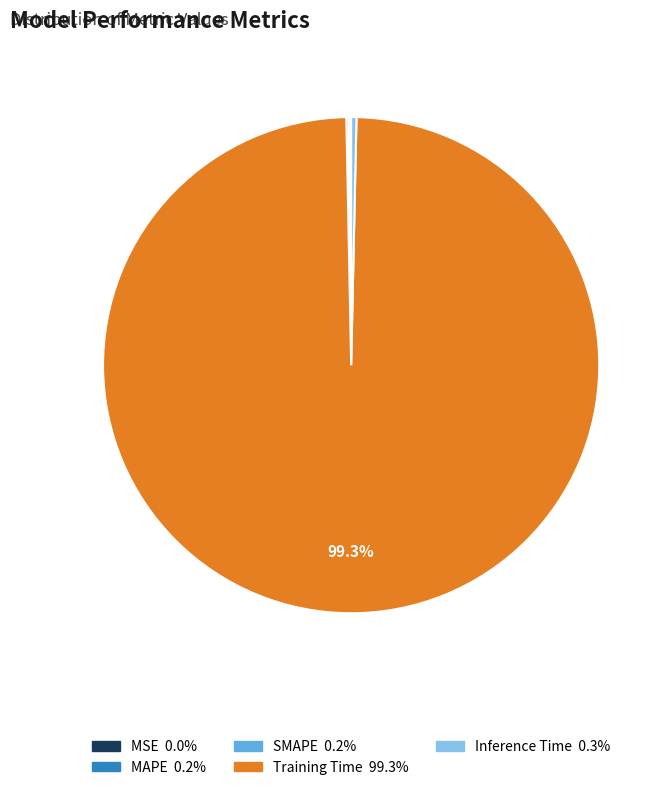

Which slice represents more than half of the pie?

Training Time